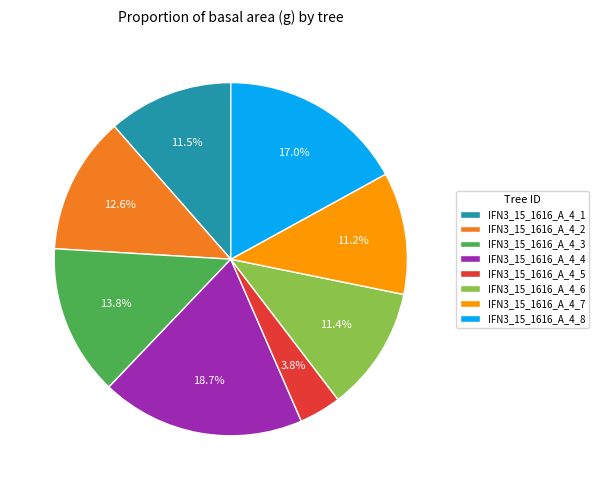

The IFN3_15_1616_A_4_3 slice represents 25% of the pie. True or false?

False